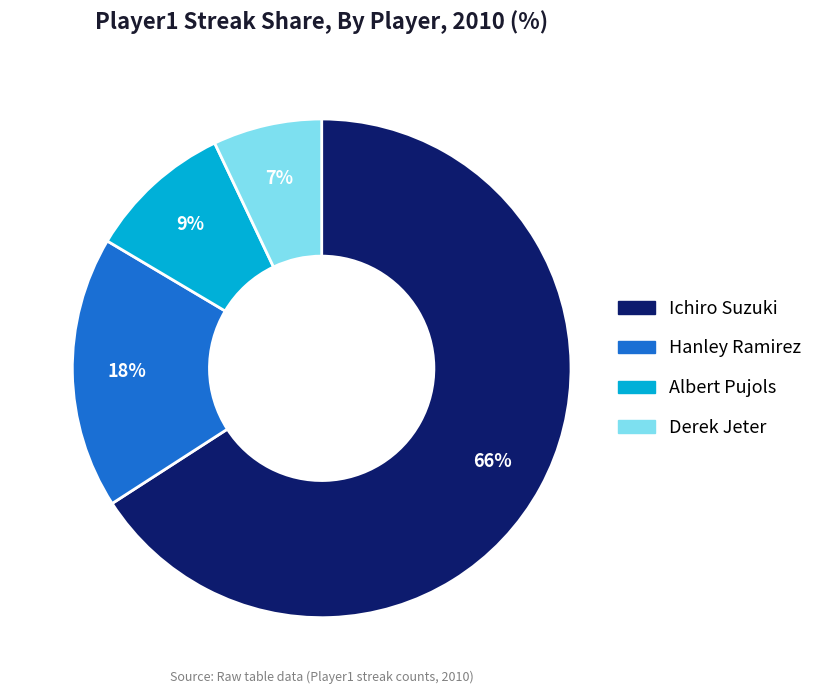

To the nearest percent, what portion does Derek Jeter represent?

7%